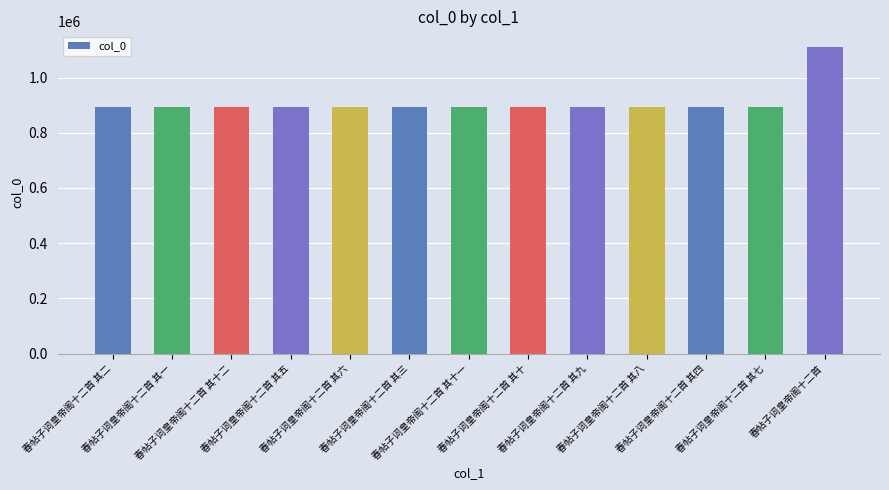

The value at 春帖子词皇帝阁十二首 其四 is 581836. True or false?

False